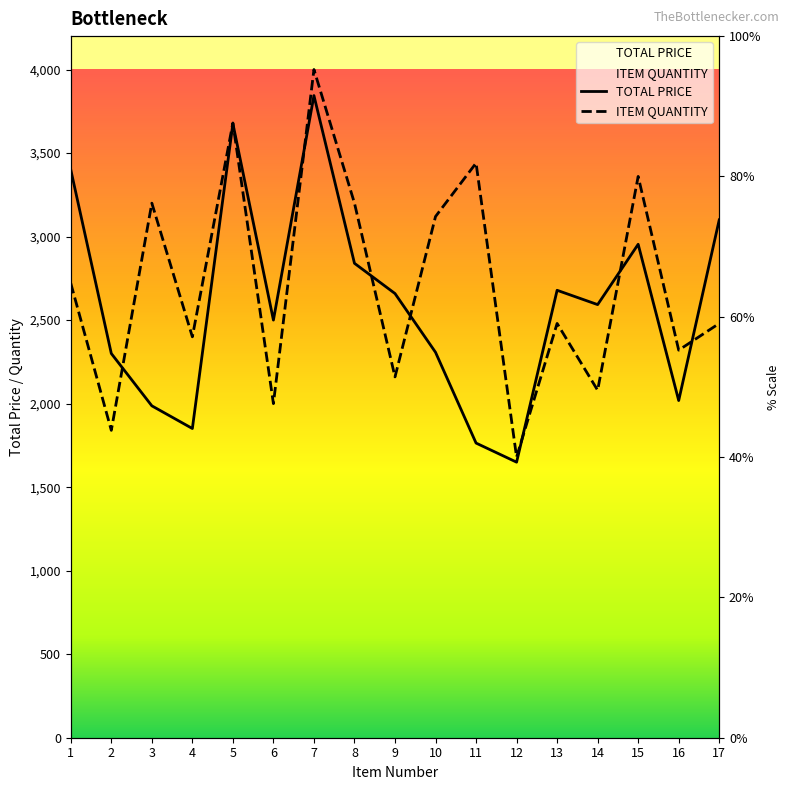

What is the maximum value for TOTAL PRICE?

3844.0